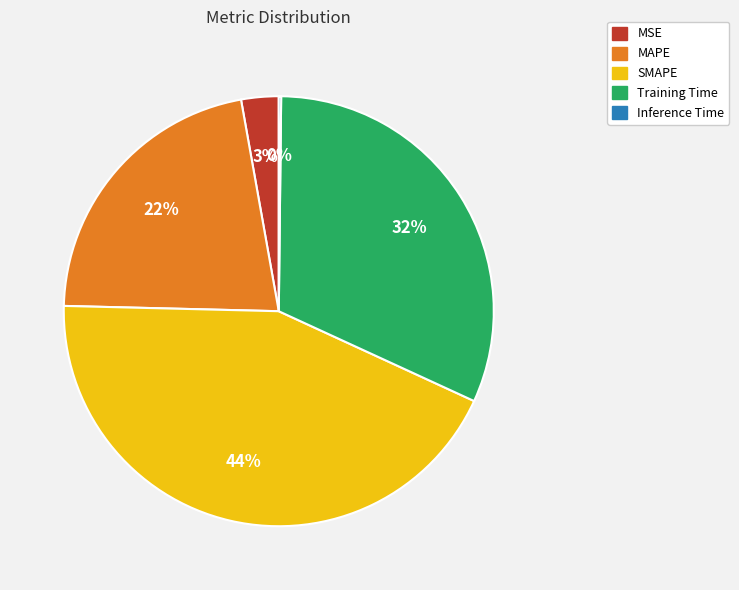

Does MSE account for over 50% of the chart?

No